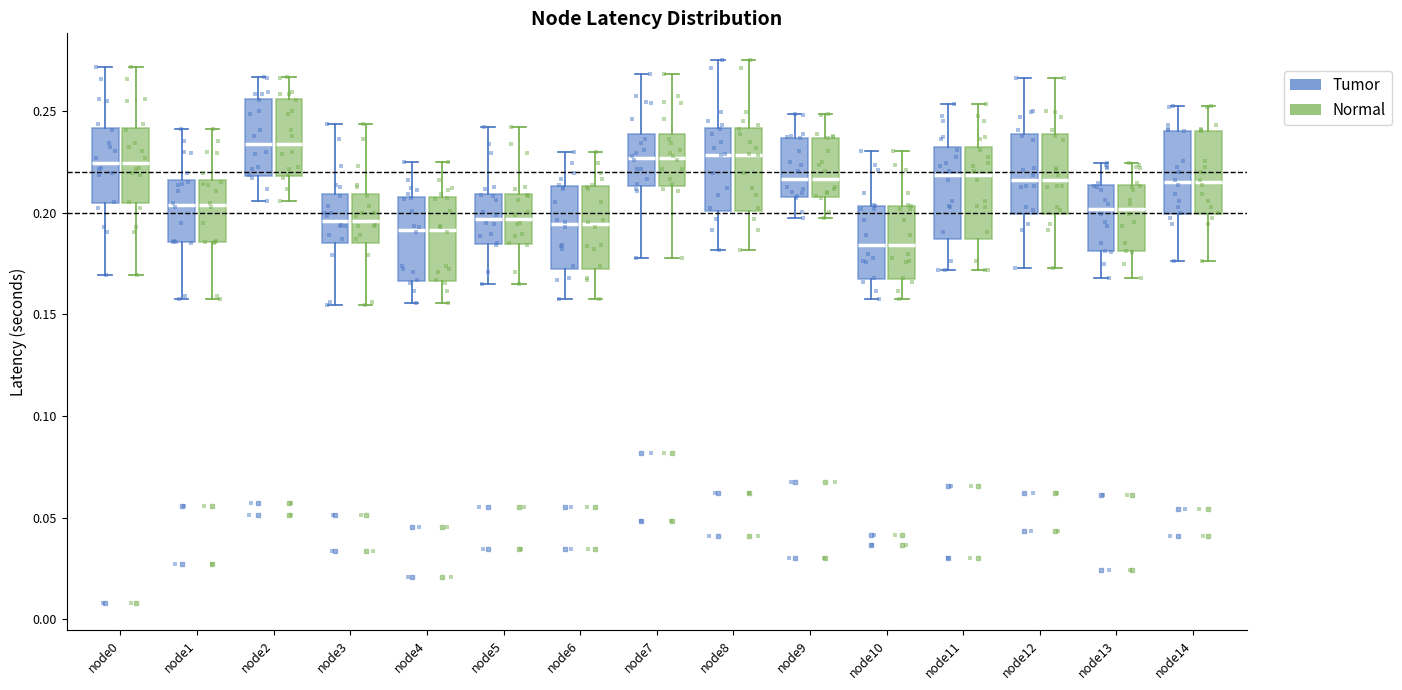

Reading left to right, transcribe this box plot: for each box, give where its median line is, the range the box spans, and where its two whiskers end, as read against the y-axis. The values are not printed on the chart, so give them approximately, as read against the axis.

node0 (Tumor): median 0.225, box 0.205 to 0.240, whiskers 0.170 to 0.270
node0 (Normal): median 0.225, box 0.205 to 0.240, whiskers 0.170 to 0.270
node1 (Tumor): median 0.205, box 0.185 to 0.215, whiskers 0.160 to 0.240
node1 (Normal): median 0.205, box 0.185 to 0.215, whiskers 0.160 to 0.240
node2 (Tumor): median 0.235, box 0.220 to 0.255, whiskers 0.205 to 0.265
node2 (Normal): median 0.235, box 0.220 to 0.255, whiskers 0.205 to 0.265
node3 (Tumor): median 0.195, box 0.185 to 0.210, whiskers 0.155 to 0.245
node3 (Normal): median 0.195, box 0.185 to 0.210, whiskers 0.155 to 0.245
node4 (Tumor): median 0.190, box 0.165 to 0.210, whiskers 0.155 to 0.225
node4 (Normal): median 0.190, box 0.165 to 0.210, whiskers 0.155 to 0.225
node5 (Tumor): median 0.195, box 0.185 to 0.210, whiskers 0.165 to 0.240
node5 (Normal): median 0.195, box 0.185 to 0.210, whiskers 0.165 to 0.240
node6 (Tumor): median 0.195, box 0.170 to 0.215, whiskers 0.155 to 0.230
node6 (Normal): median 0.195, box 0.170 to 0.215, whiskers 0.155 to 0.230
node7 (Tumor): median 0.225, box 0.215 to 0.240, whiskers 0.180 to 0.270
node7 (Normal): median 0.225, box 0.215 to 0.240, whiskers 0.180 to 0.270
node8 (Tumor): median 0.230, box 0.200 to 0.240, whiskers 0.180 to 0.275
node8 (Normal): median 0.230, box 0.200 to 0.240, whiskers 0.180 to 0.275
node9 (Tumor): median 0.215, box 0.210 to 0.235, whiskers 0.195 to 0.250
node9 (Normal): median 0.215, box 0.210 to 0.235, whiskers 0.195 to 0.250
node10 (Tumor): median 0.185, box 0.165 to 0.205, whiskers 0.160 to 0.230
node10 (Normal): median 0.185, box 0.165 to 0.205, whiskers 0.160 to 0.230
node11 (Tumor): median 0.220, box 0.185 to 0.230, whiskers 0.170 to 0.255
node11 (Normal): median 0.220, box 0.185 to 0.230, whiskers 0.170 to 0.255
node12 (Tumor): median 0.215, box 0.200 to 0.240, whiskers 0.175 to 0.265
node12 (Normal): median 0.215, box 0.200 to 0.240, whiskers 0.175 to 0.265
node13 (Tumor): median 0.200, box 0.180 to 0.215, whiskers 0.170 to 0.225
node13 (Normal): median 0.200, box 0.180 to 0.215, whiskers 0.170 to 0.225
node14 (Tumor): median 0.215, box 0.200 to 0.240, whiskers 0.175 to 0.255
node14 (Normal): median 0.215, box 0.200 to 0.240, whiskers 0.175 to 0.255